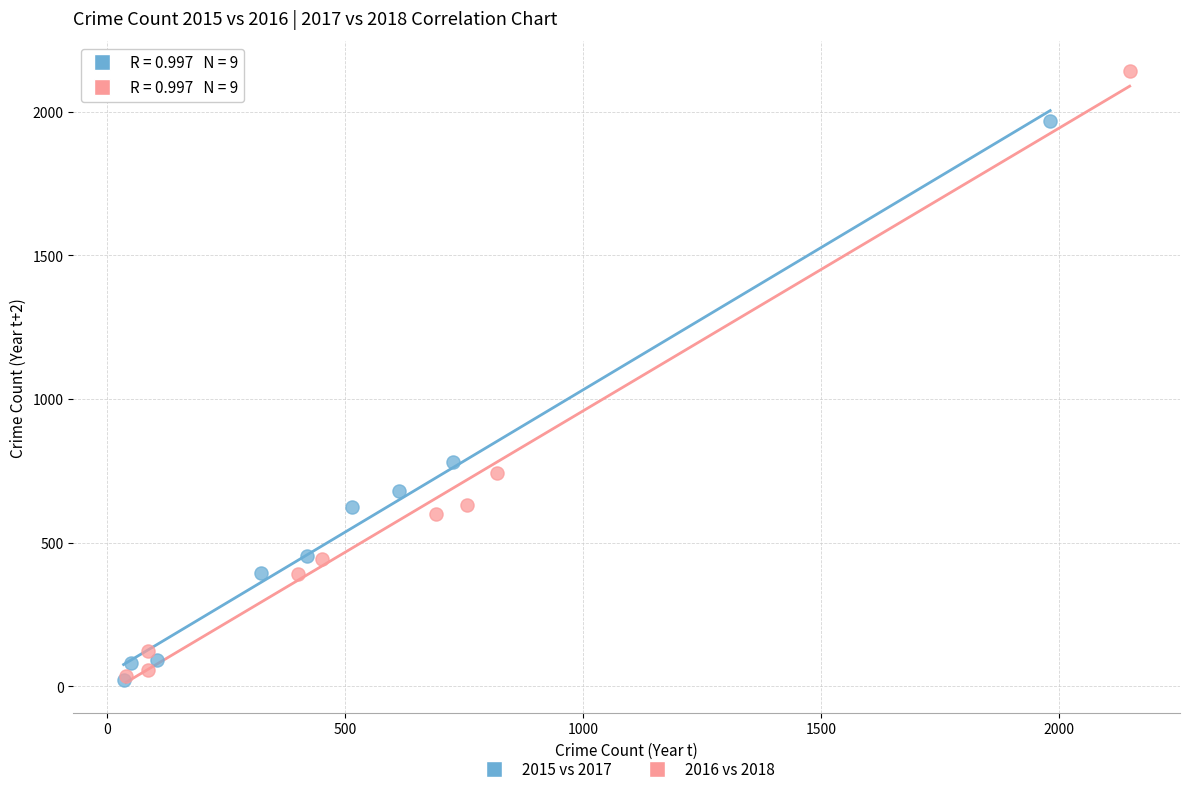

Which series has the largest Y range (max minus min)?

2016 vs 2018